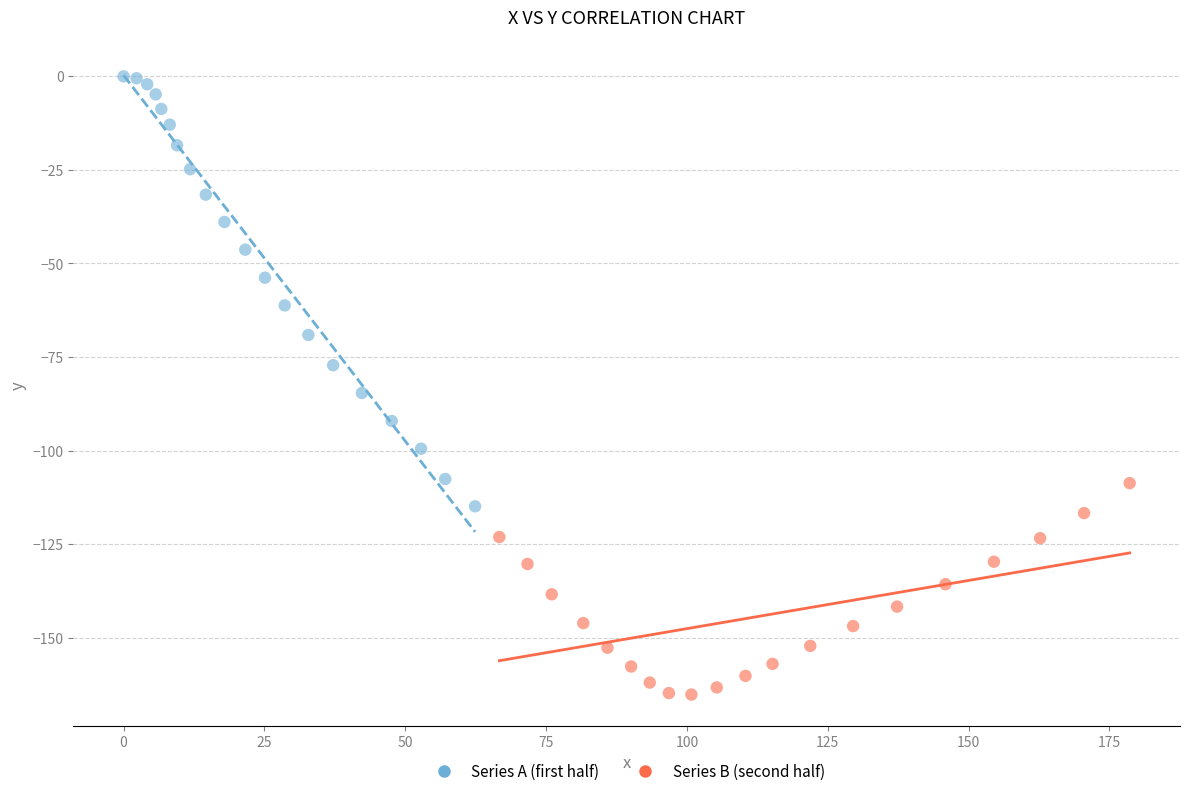

Which series has the widest spread of Y values?

Series A (first half)